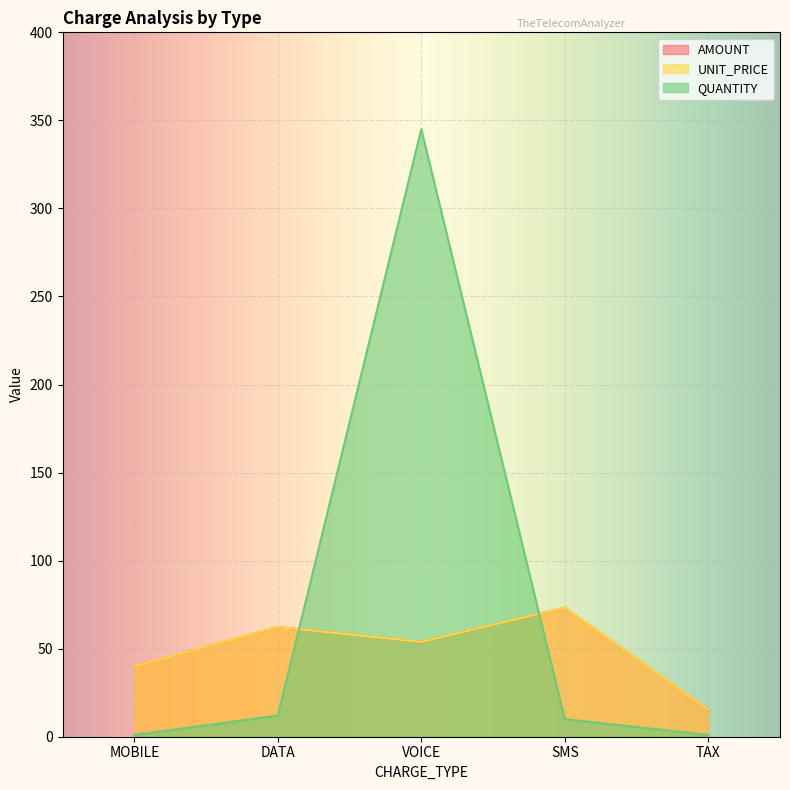

Reading left to right, what are all the values shown in this chart?

AMOUNT: 40.0	62.3	53.8	73.3	15.5
UNIT_PRICE: 40.0	62.3	53.8	73.3	15.5
QUANTITY: 1.0	12.0	345.0	10.0	1.0